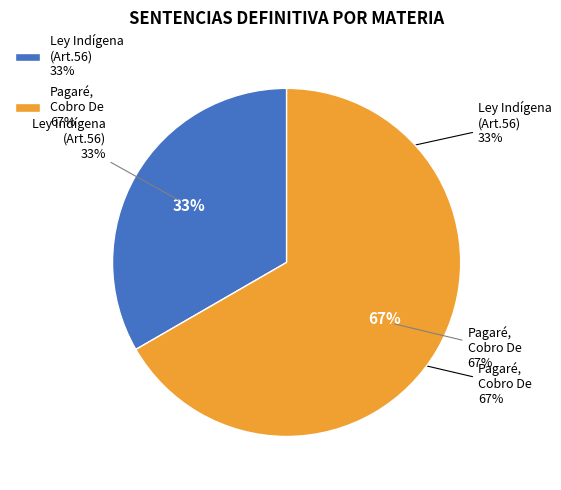

The Ley Indígena (Art.56 De La Ley 19.253) slice represents 33% of the pie. True or false?

True